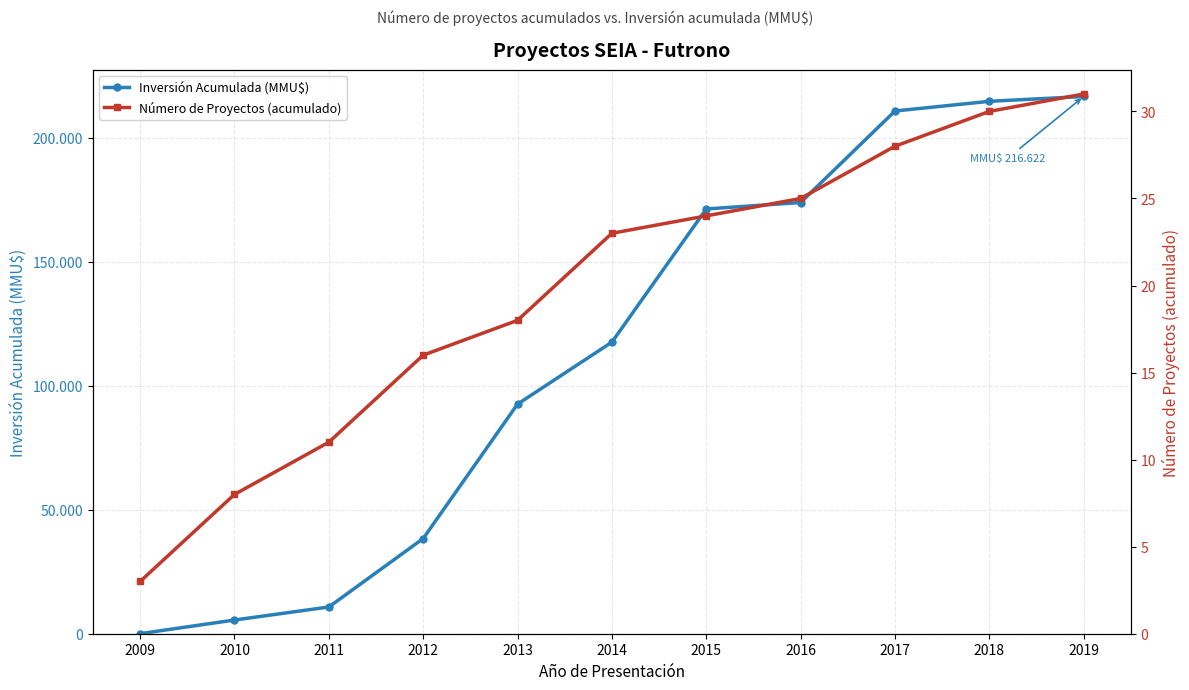

What is the difference between the maximum and minimum values in the Inversión Acumulada (MMU$) series?

216600